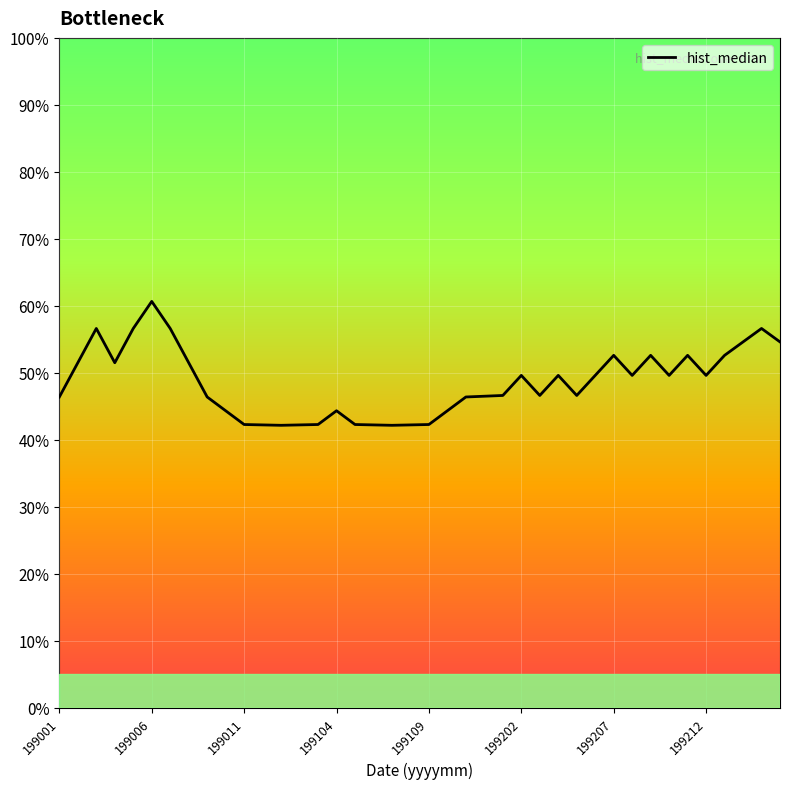

Does the chart display data point markers on the line(s)?

No